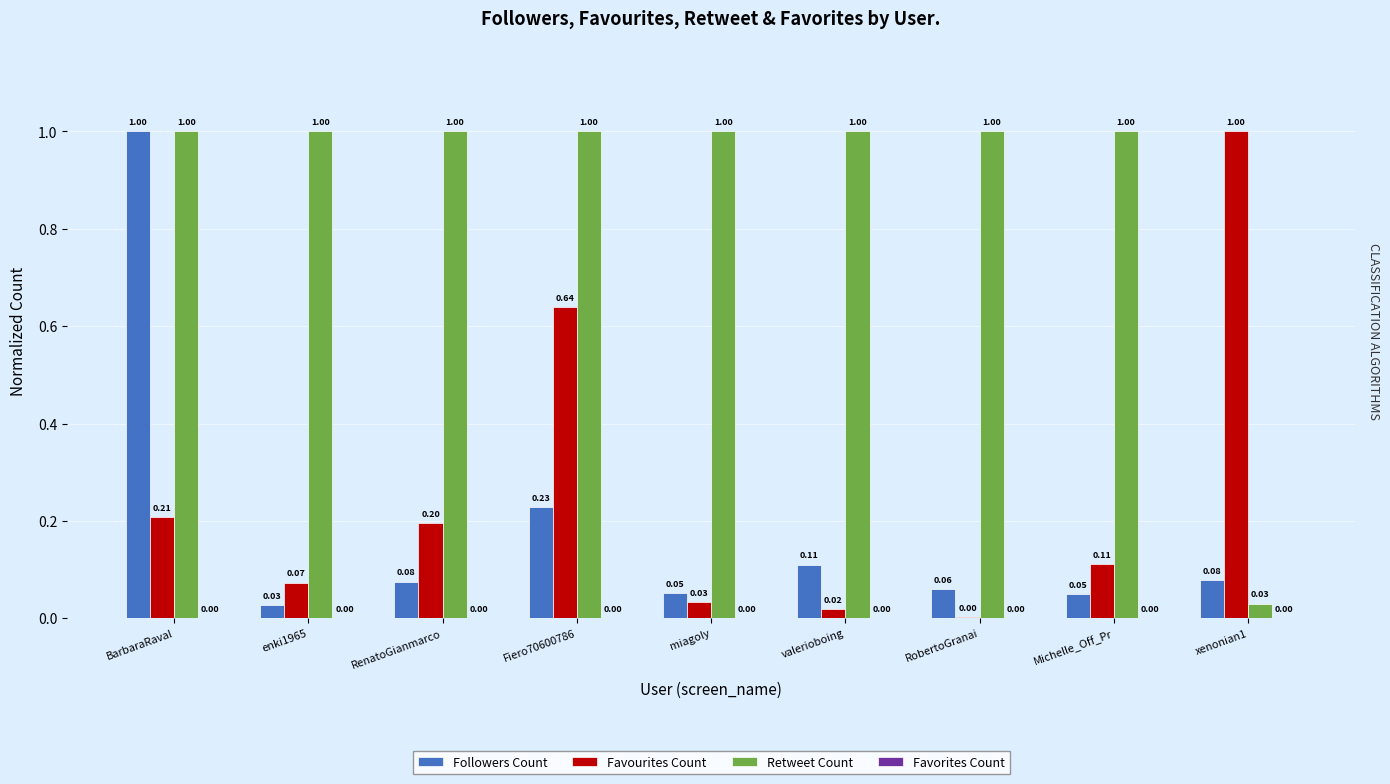

Reading left to right, transcribe all the data shown in this chart.

Followers Count: BarbaraRaval=1.0	enki1965=0.0	RenatoGianmarco=0.1	Fiero70600786=0.2	miagoly=0.1	valerioboing=0.1	RobertoGranai=0.1	Michelle_Off_Pr=0.0	xenonian1=0.1
Favourites Count: BarbaraRaval=0.2	enki1965=0.1	RenatoGianmarco=0.2	Fiero70600786=0.6	miagoly=0.0	valerioboing=0.0	RobertoGranai=0.0	Michelle_Off_Pr=0.1	xenonian1=1.0
Retweet Count: BarbaraRaval=1.0	enki1965=1.0	RenatoGianmarco=1.0	Fiero70600786=1.0	miagoly=1.0	valerioboing=1.0	RobertoGranai=1.0	Michelle_Off_Pr=1.0	xenonian1=0.0
Favorites Count: BarbaraRaval=0.0	enki1965=0.0	RenatoGianmarco=0.0	Fiero70600786=0.0	miagoly=0.0	valerioboing=0.0	RobertoGranai=0.0	Michelle_Off_Pr=0.0	xenonian1=0.0